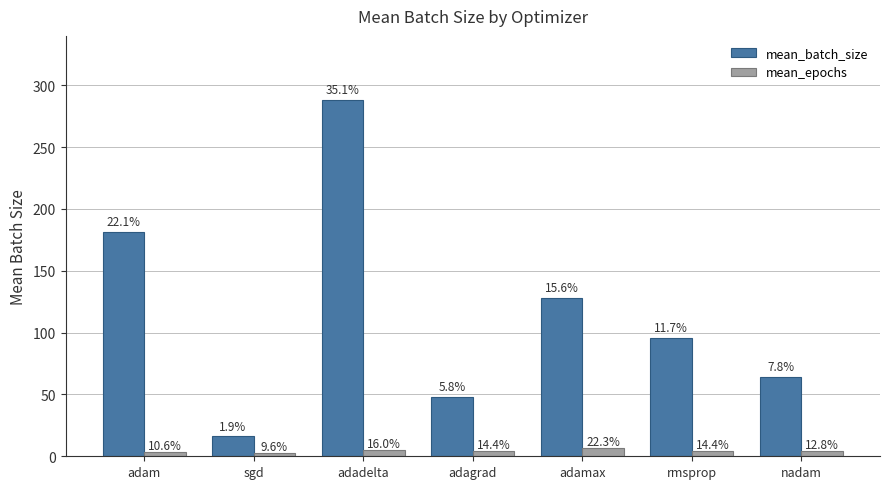

Does the chart contain any negative values?

No